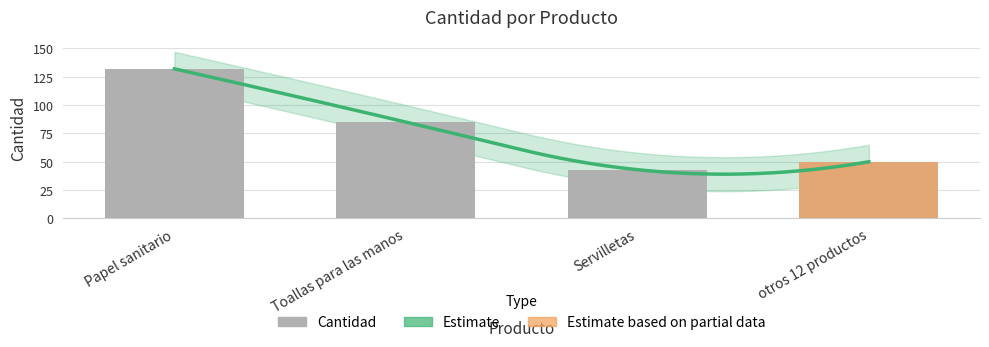

Which label corresponds to the smallest value in the chart?

Servilletas